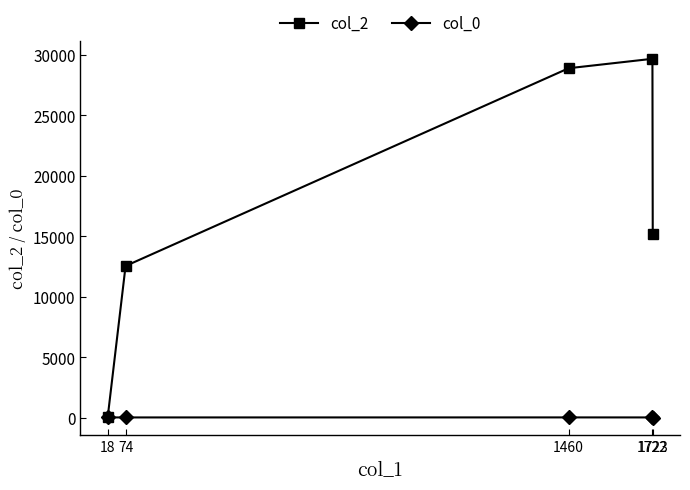

List the series in order of their overall mean, lowest first.

col_0, col_2